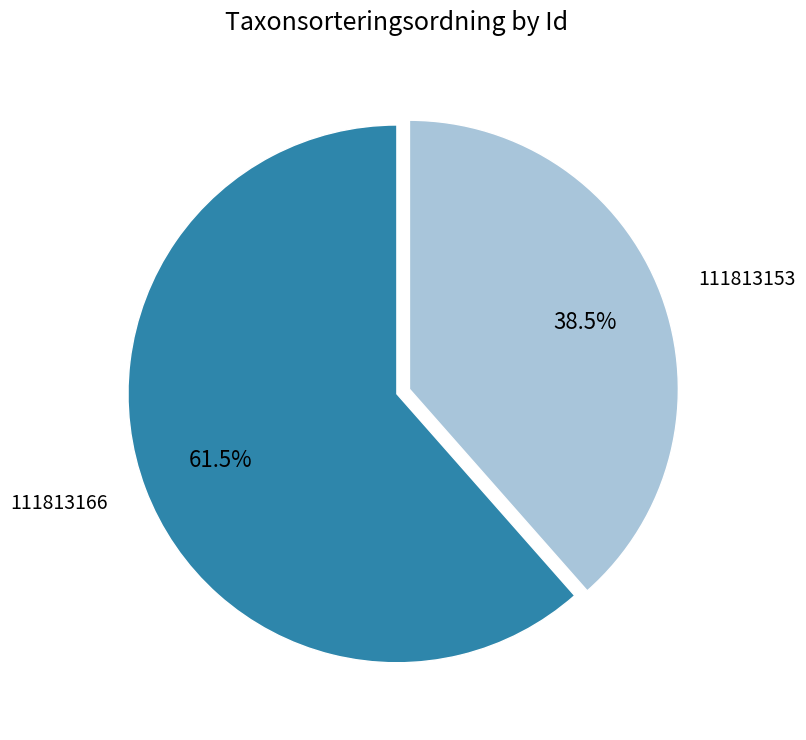

Which category has the smallest portion of the pie?

111813153